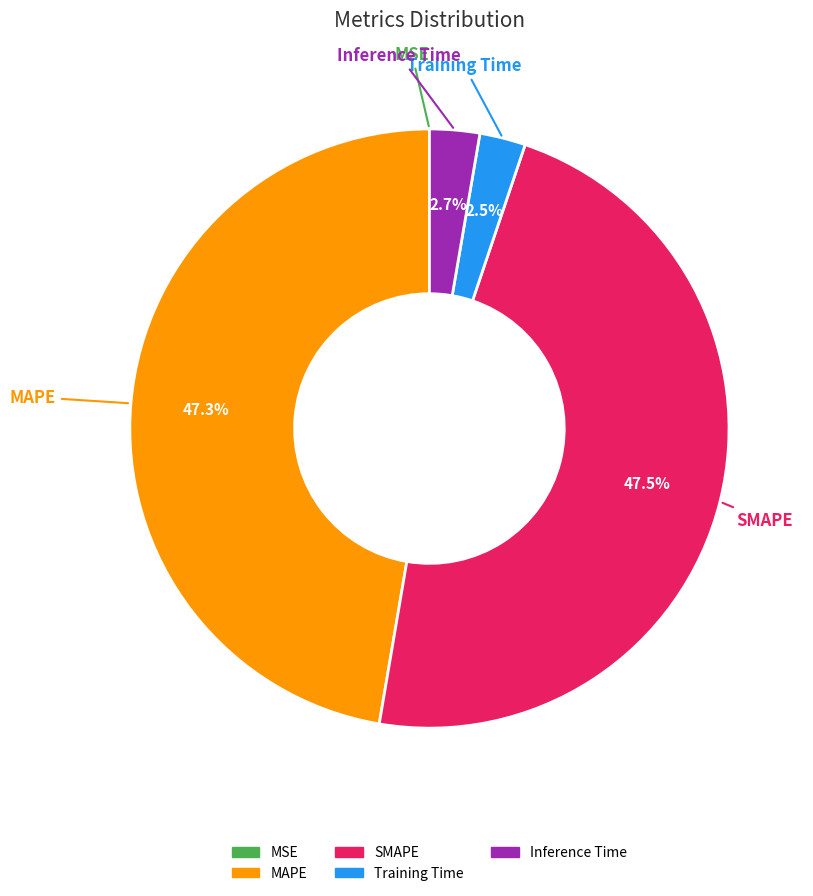

Does SMAPE account for over 50% of the chart?

No